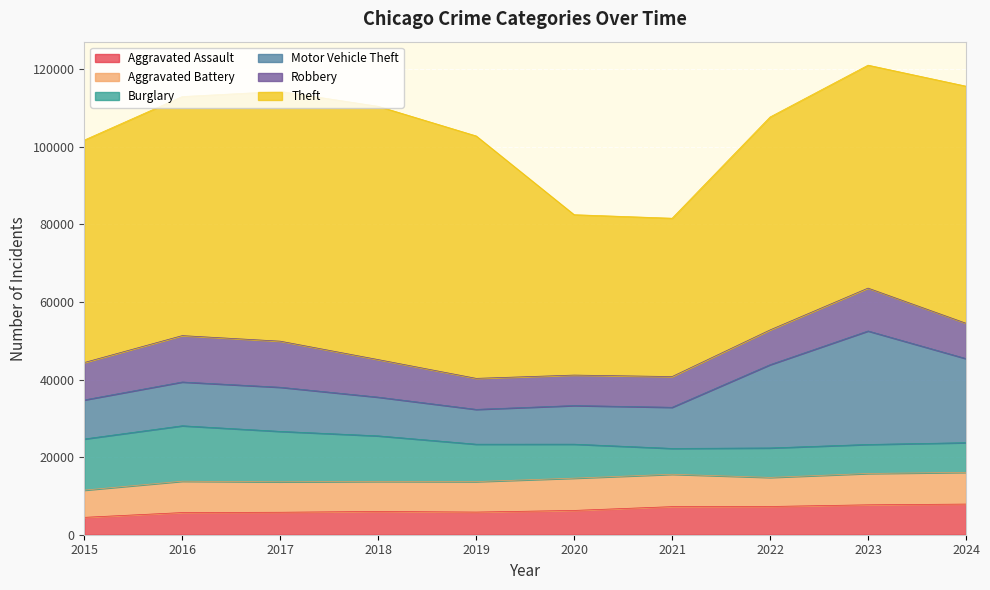

True or false: Theft and Robbery cross at least once.

False